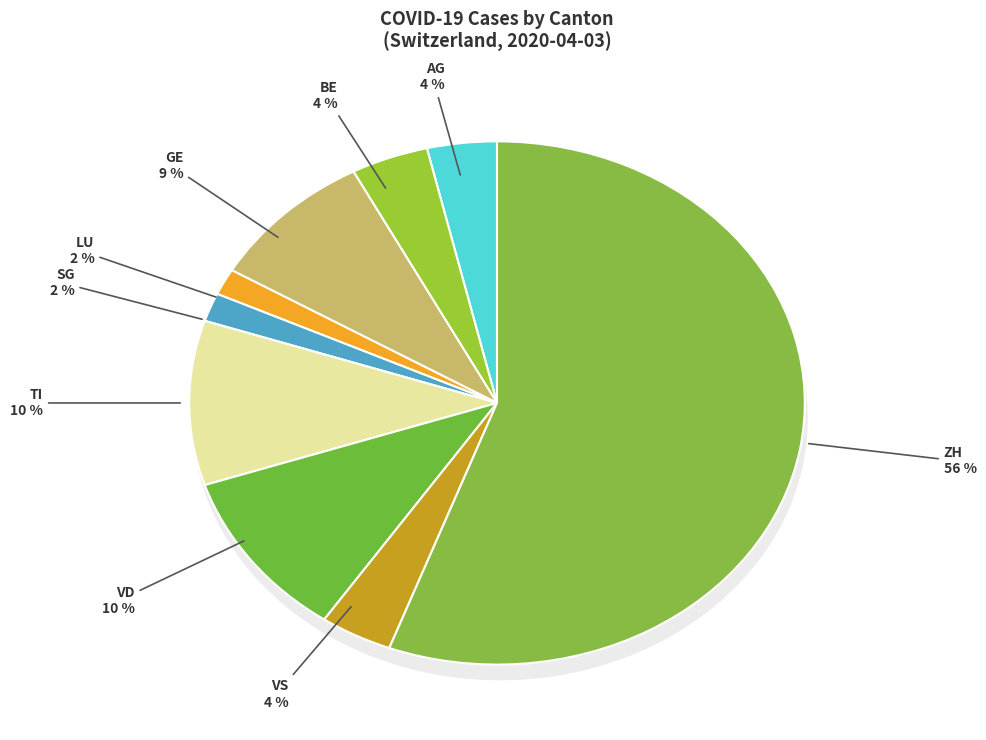

Does any single category account for the majority?

Yes